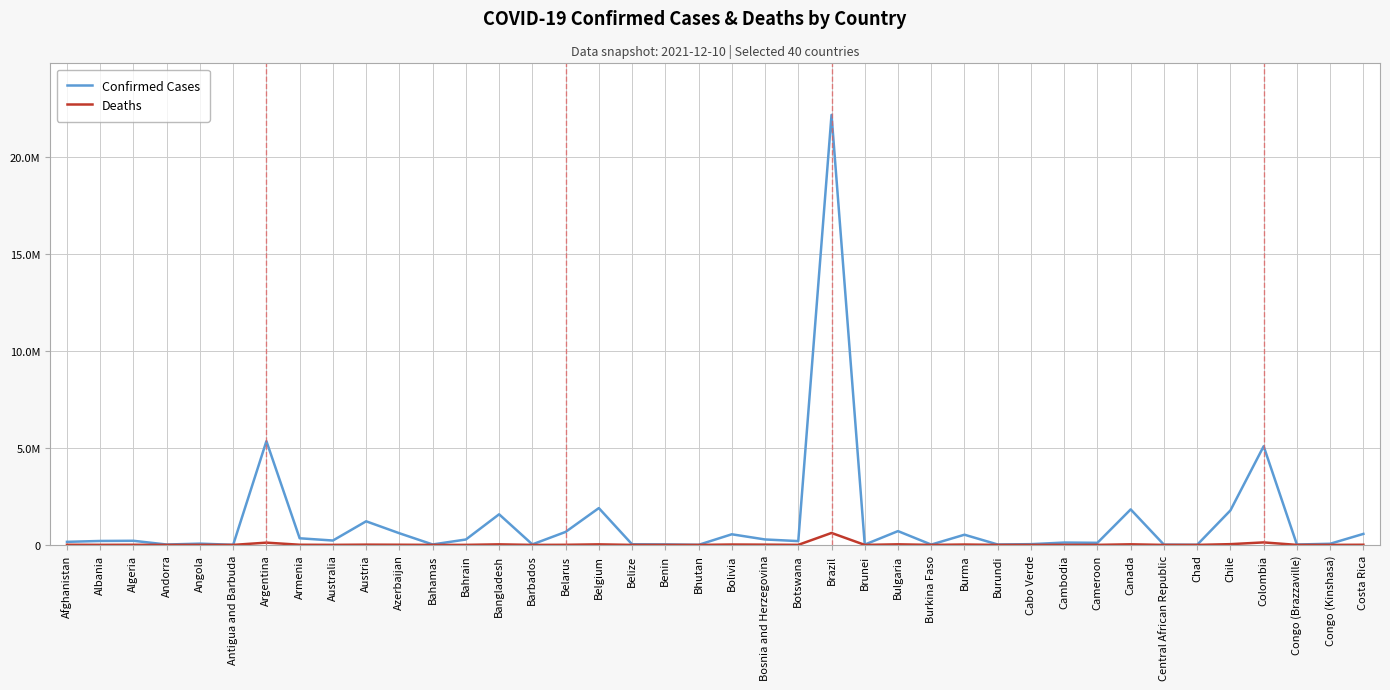

Where is the first local minimum for Confirmed Cases?

Andorra